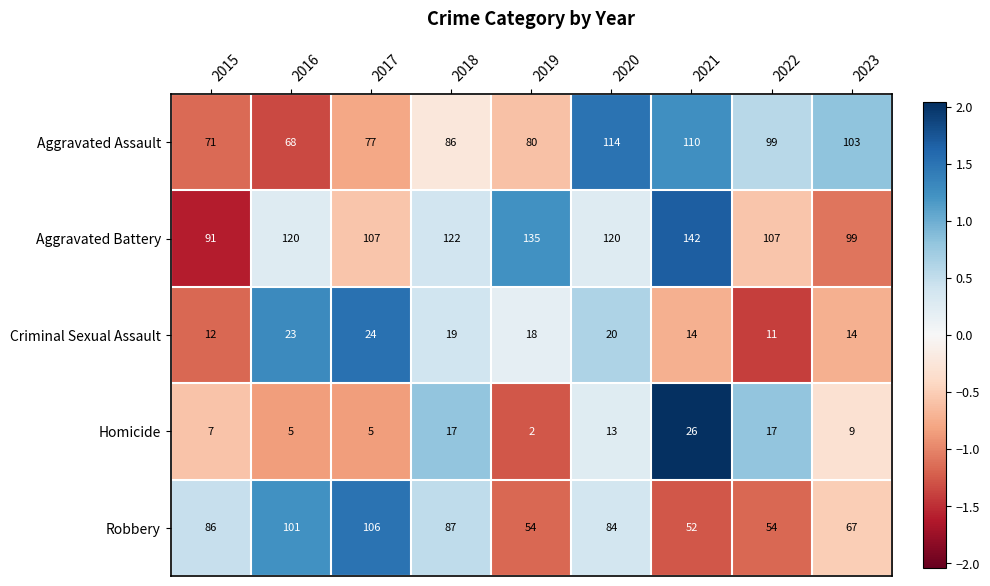

How many data points does each series have?

9